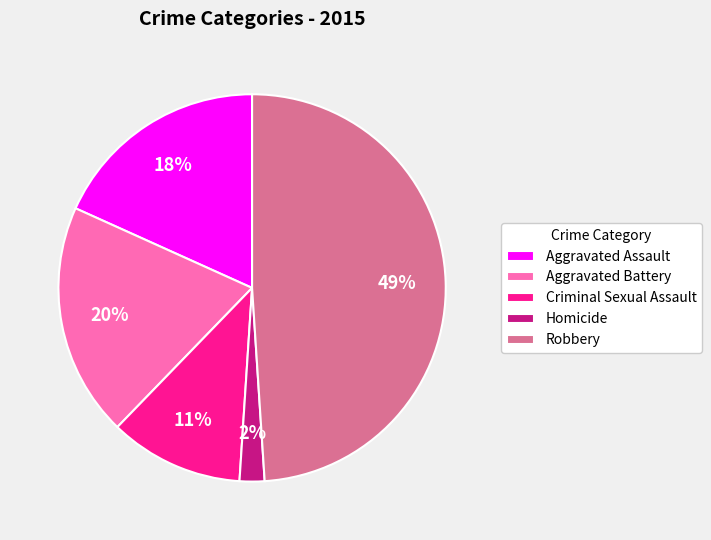

Which has a higher value, Criminal Sexual Assault or Robbery?

Robbery